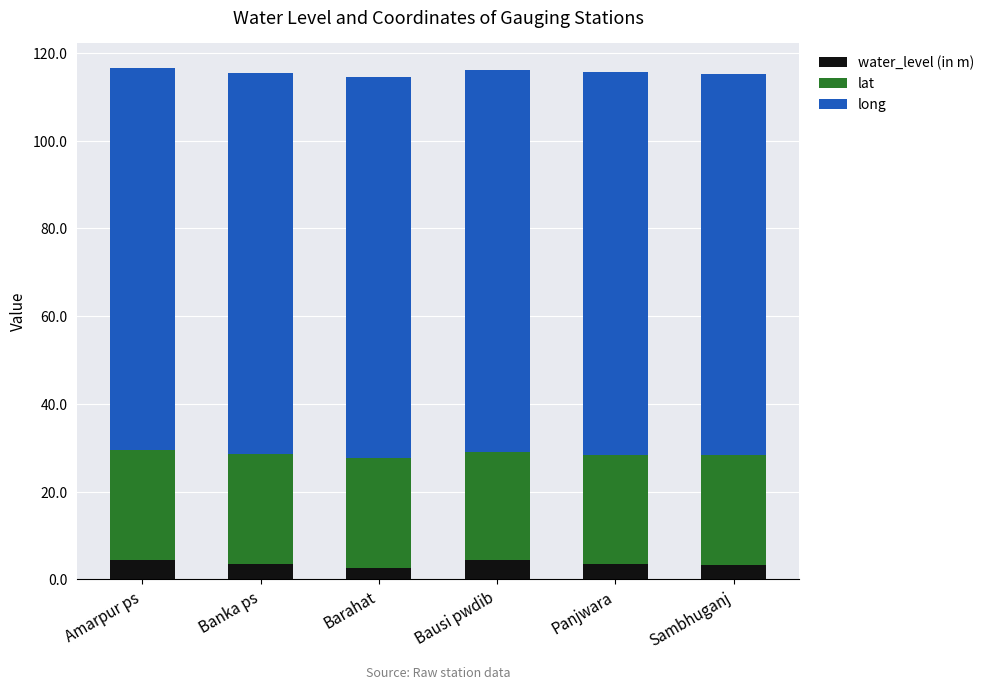

The water_level (in m) series shows 3.4 at Sambhuganj. True or false?

True